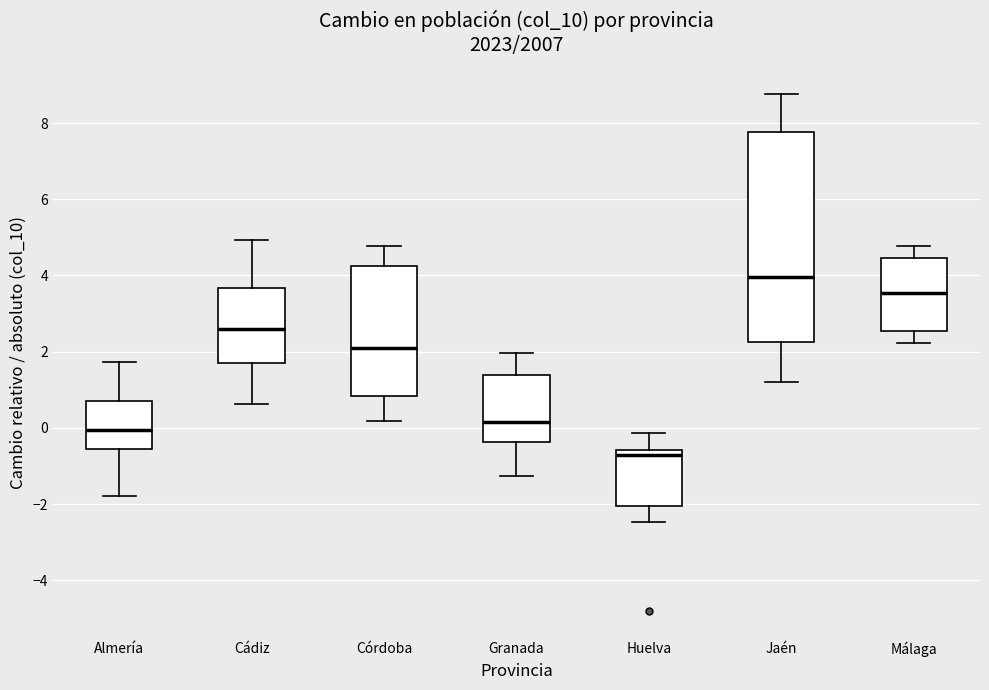

Reading left to right, transcribe this box plot: for each box, give where its median line is, the range the box spans, and where its two whiskers end, as read against the y-axis. The values are not printed on the chart, so give them approximately, as read against the axis.

Almería: median 0.0, box -0.6 to 0.6, whiskers -1.8 to 1.8
Cádiz: median 2.6, box 1.8 to 3.6, whiskers 0.6 to 5.0
Córdoba: median 2.0, box 0.8 to 4.2, whiskers 0.2 to 4.8
Granada: median 0.2, box -0.4 to 1.4, whiskers -1.2 to 2.0
Huelva: median -0.8, box -2.0 to -0.6, whiskers -2.4 to -0.2
Jaén: median 4.0, box 2.2 to 7.8, whiskers 1.2 to 8.8
Málaga: median 3.6, box 2.6 to 4.4, whiskers 2.2 to 4.8